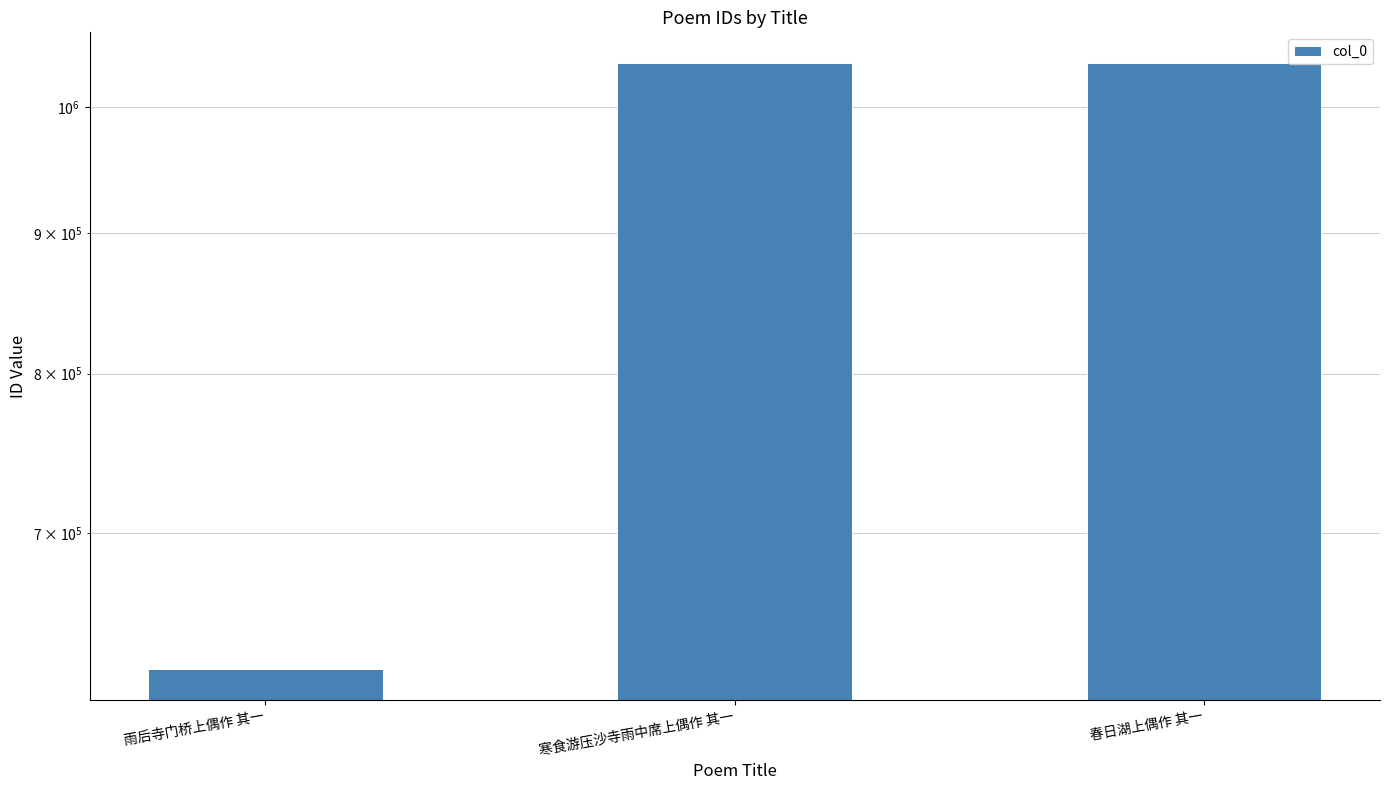

Which category has the highest value across all series?

寒食游压沙寺雨中席上偶作 其一